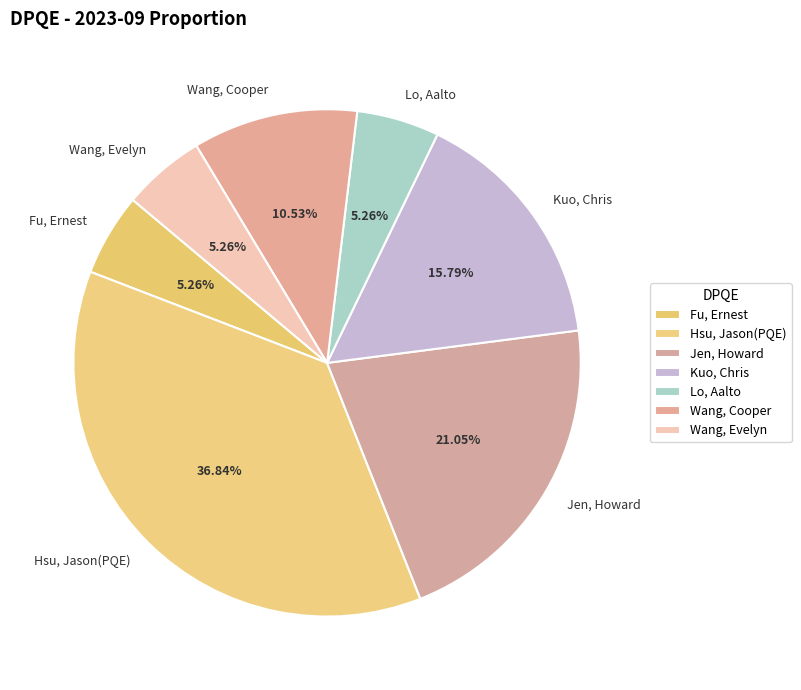

What is the ratio of the value at Wang, Evelyn to the value at Kuo, Chris?

0.3